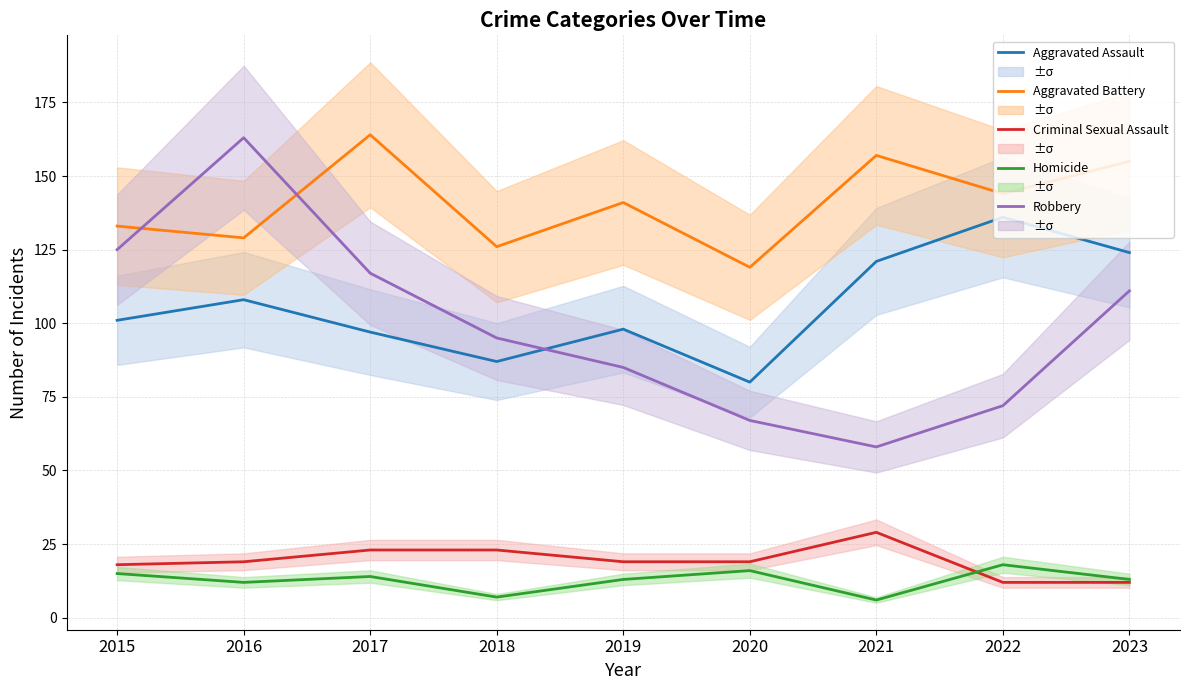

Is it true that Aggravated Battery equals 46 at 2019?

False